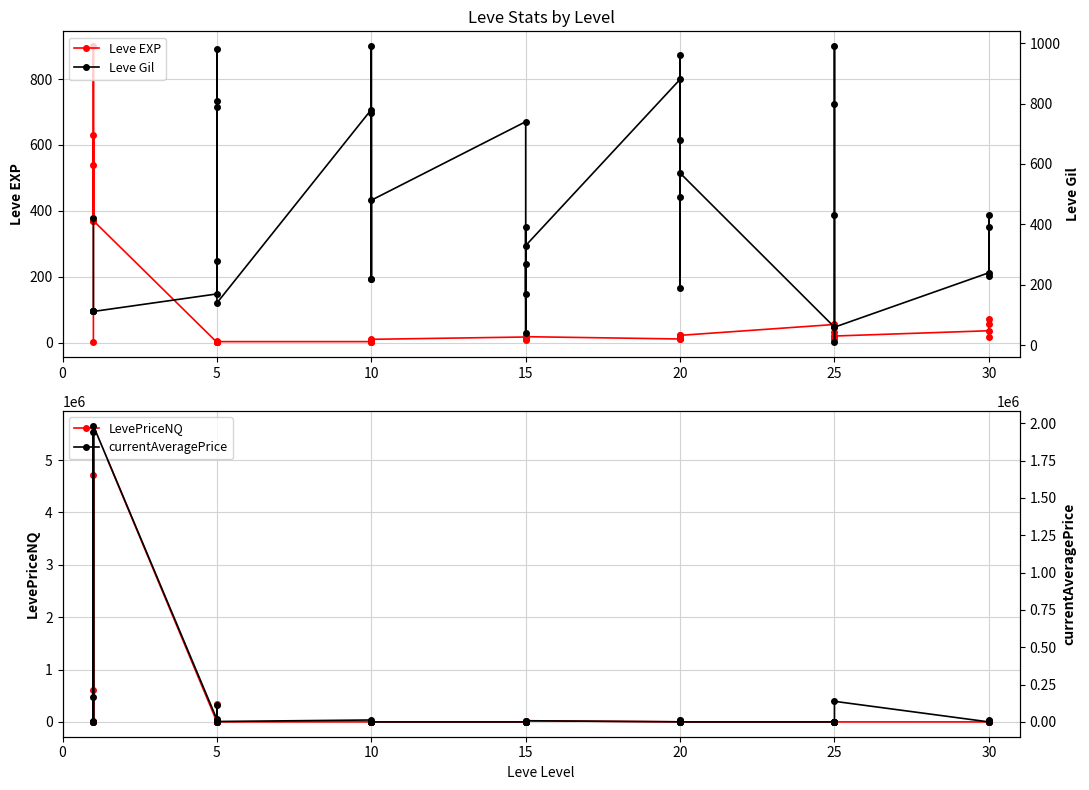

Rank the series by their maximum value, from highest to lowest.

LevePriceNQ, currentAveragePrice, Leve Gil, Leve EXP